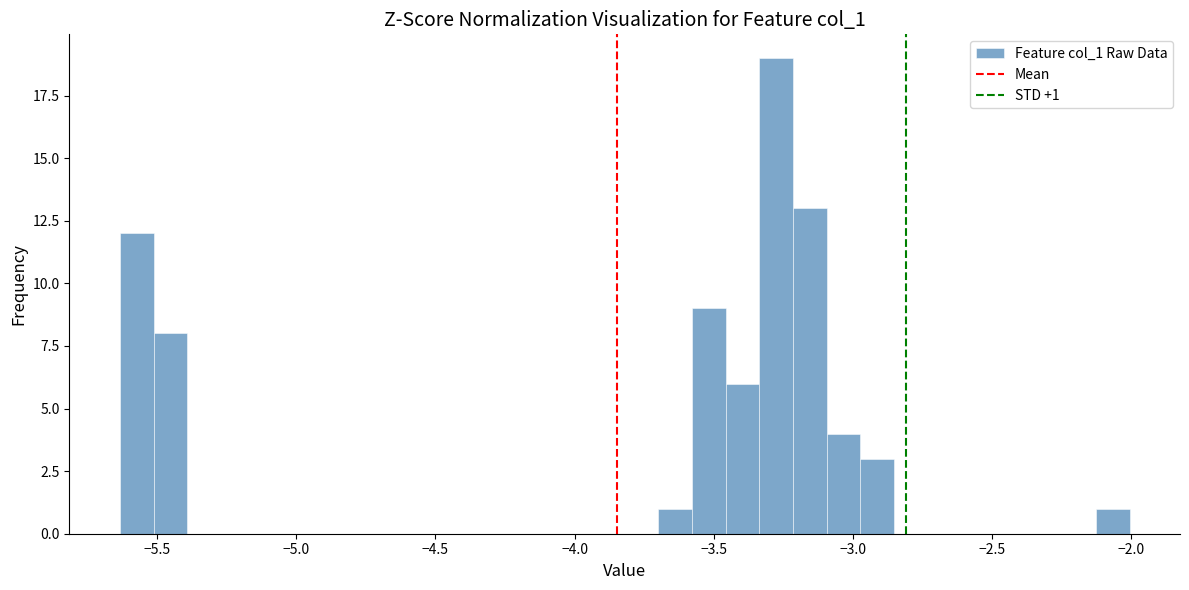

Read against the x-axis, roughly where is the centre of the tallest bar?

-3.30